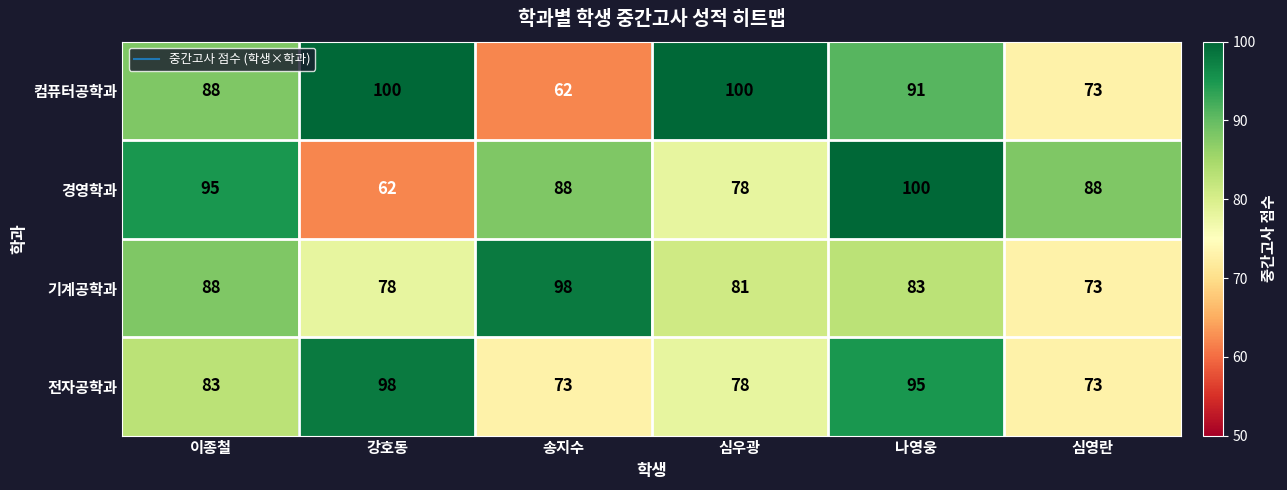

The 경영학과 series shows 88 at 송지수. True or false?

True